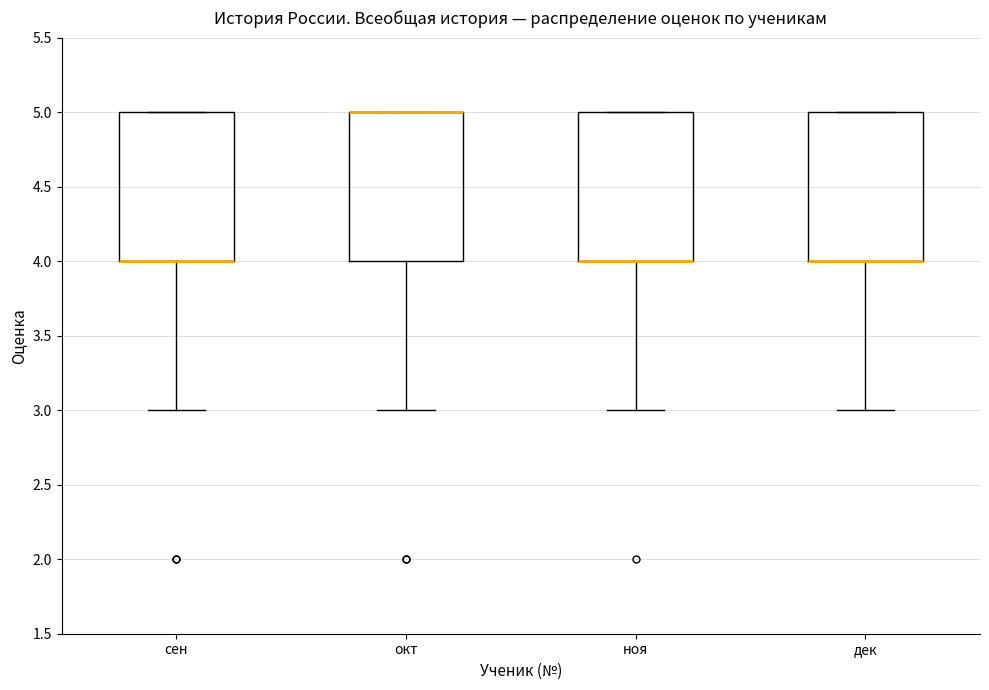

Reading left to right, read every box against the y-axis: the position of its median line, the range the box covers, and the ends of its whiskers. The values are not printed on the chart, so give them approximately, as read against the axis.

сен: median 4 (drawn on the box's lower edge), box 4 to 5, whiskers 3 to 5
окт: median 5 (drawn on the box's upper edge), box 4 to 5, whiskers 3 to 5
ноя: median 4 (drawn on the box's lower edge), box 4 to 5, whiskers 3 to 5
дек: median 4 (drawn on the box's lower edge), box 4 to 5, whiskers 3 to 5